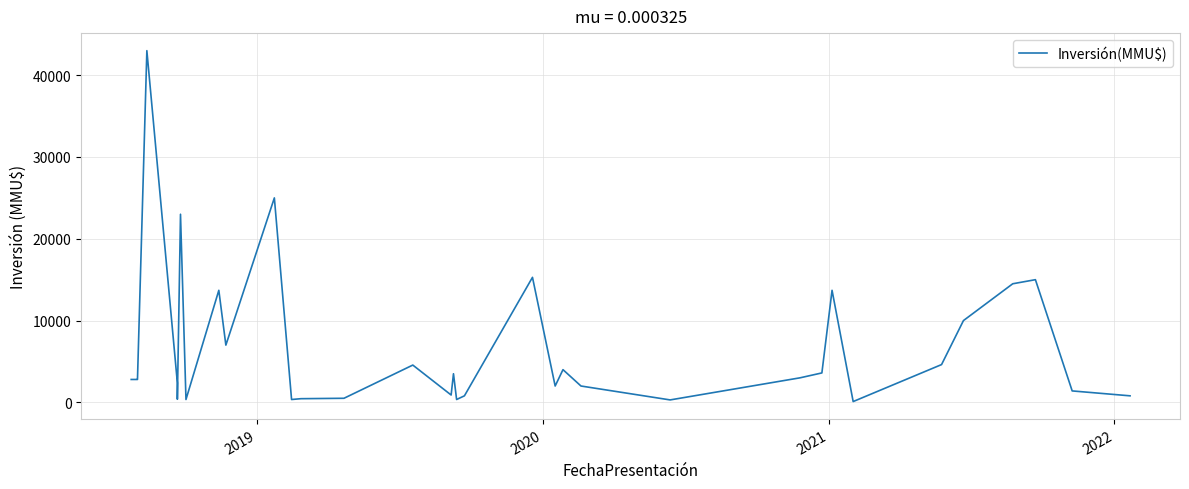

How many data points does each series have?

40